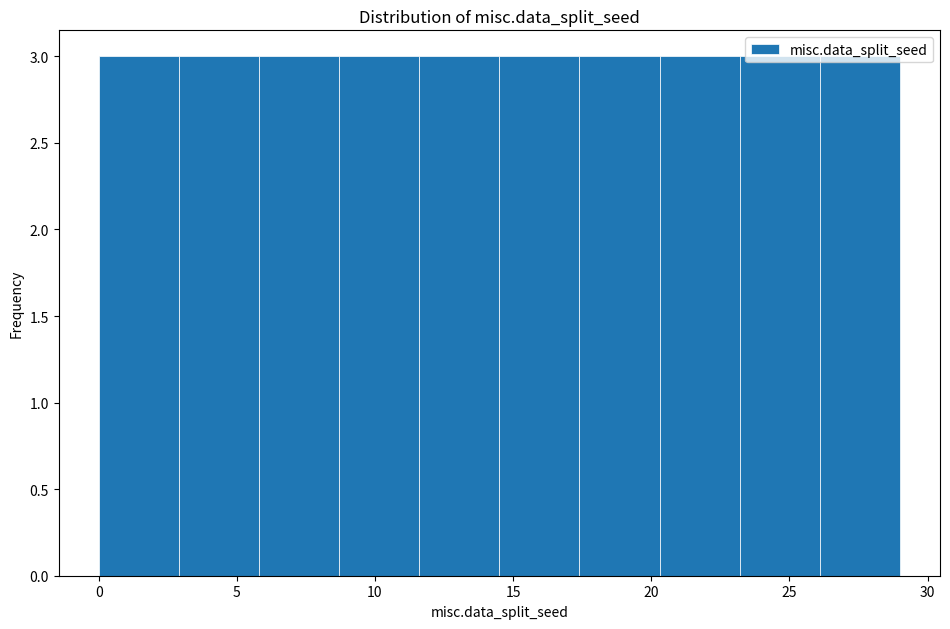

Reading left to right, transcribe this chart: for each bar, give the range it covers on the x-axis and its height. Neither the bar edges nor the heights are printed on the chart, so give them approximately, as read against the axes.

0.0 to 2.9: 3
2.9 to 5.8: 3
5.8 to 8.7: 3
8.7 to 11.6: 3
11.6 to 14.5: 3
14.5 to 17.4: 3
17.4 to 20.3: 3
20.3 to 23.2: 3
23.2 to 26.1: 3
26.1 to 29.0: 3